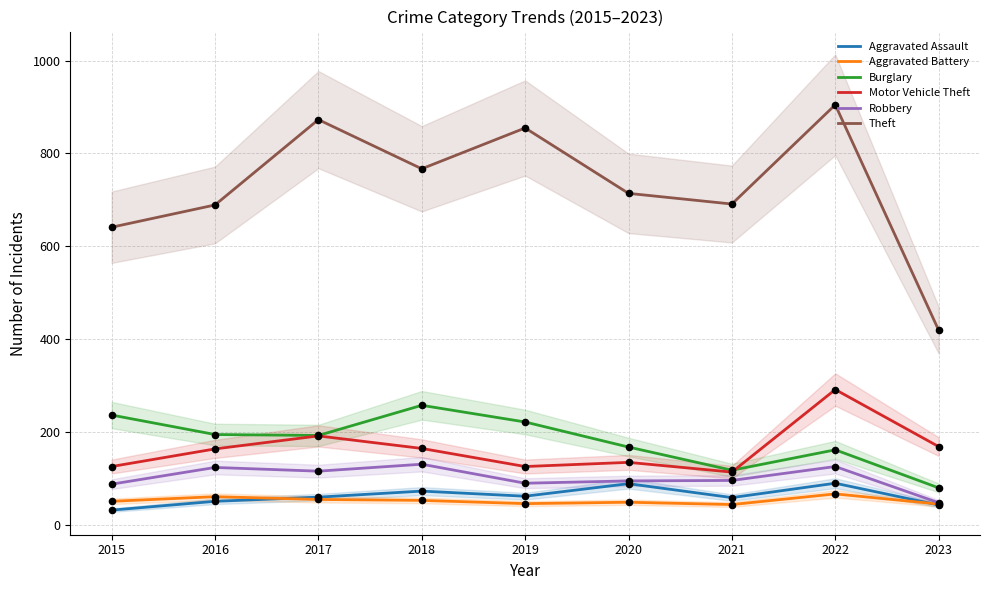

Is the value of Motor Vehicle Theft at 2021 greater than the value of Aggravated Battery at 2015?

Yes